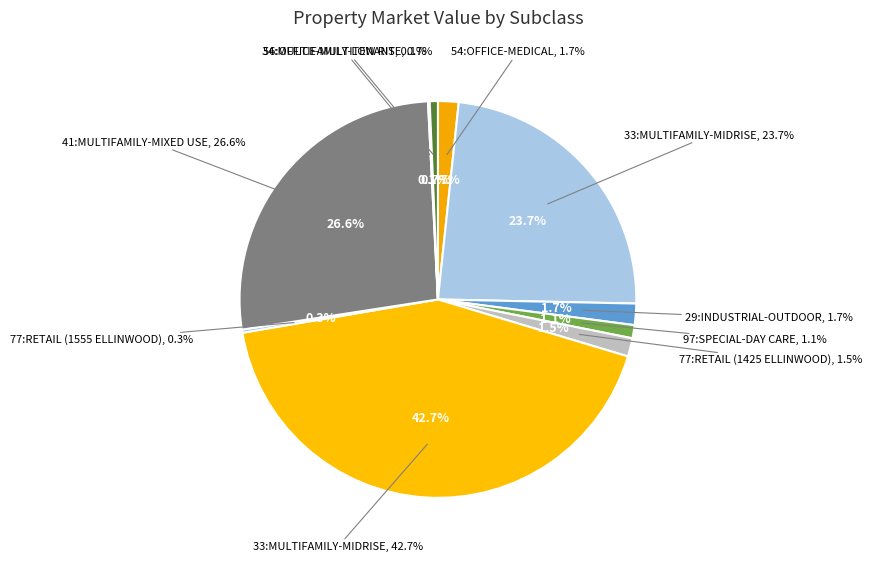

How many slices are in this pie chart?

10